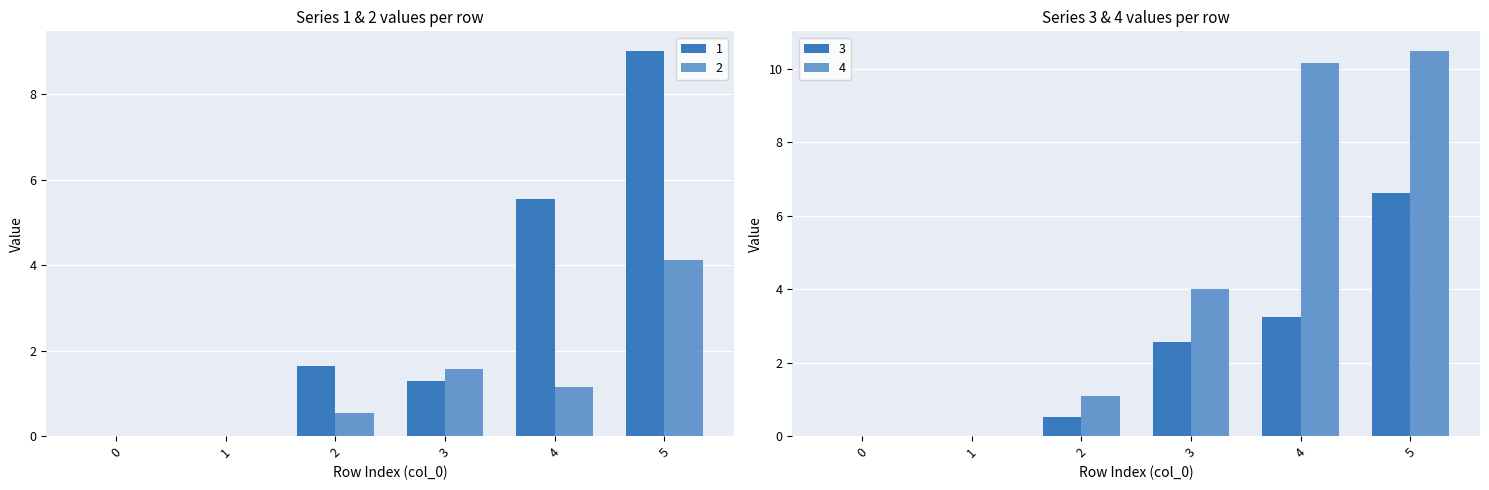

What is the spread (max minus min) of values at 4?

9.0